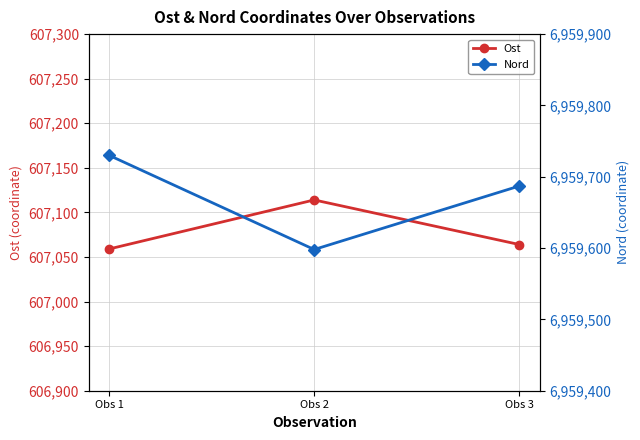

What are all the series names shown in the legend?

Ost, Nord